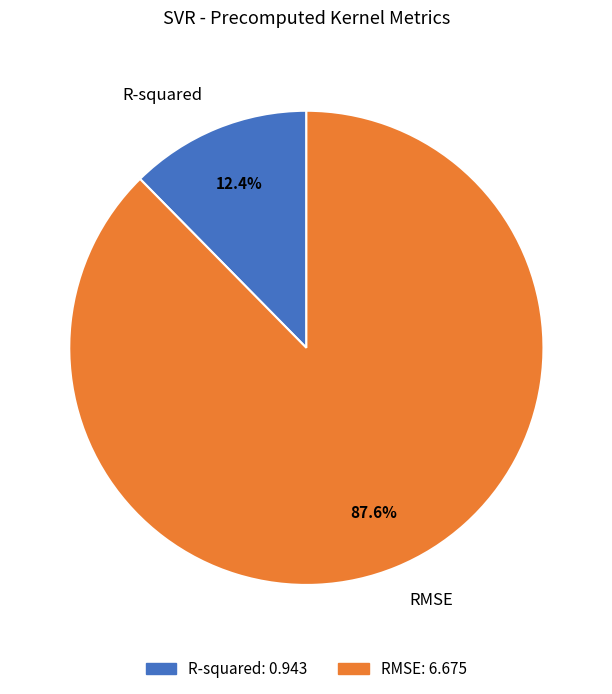

To the nearest percent, what is the difference between the R-squared and RMSE slice percentages?

75%